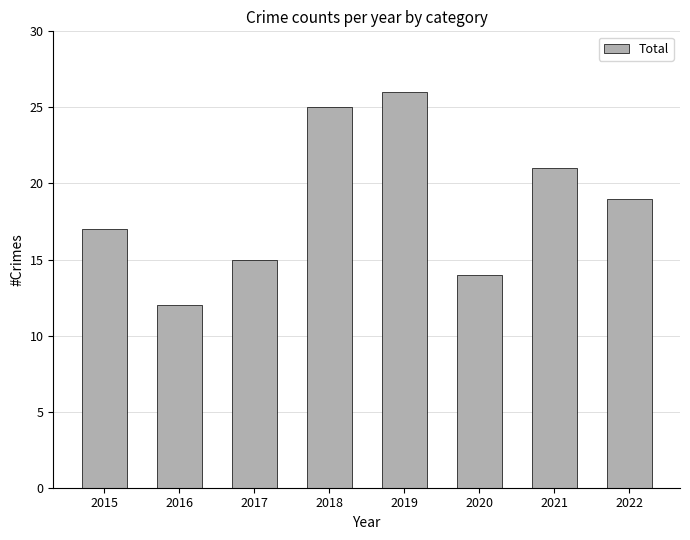

What is the change in value from 2017 to 2021?

+6